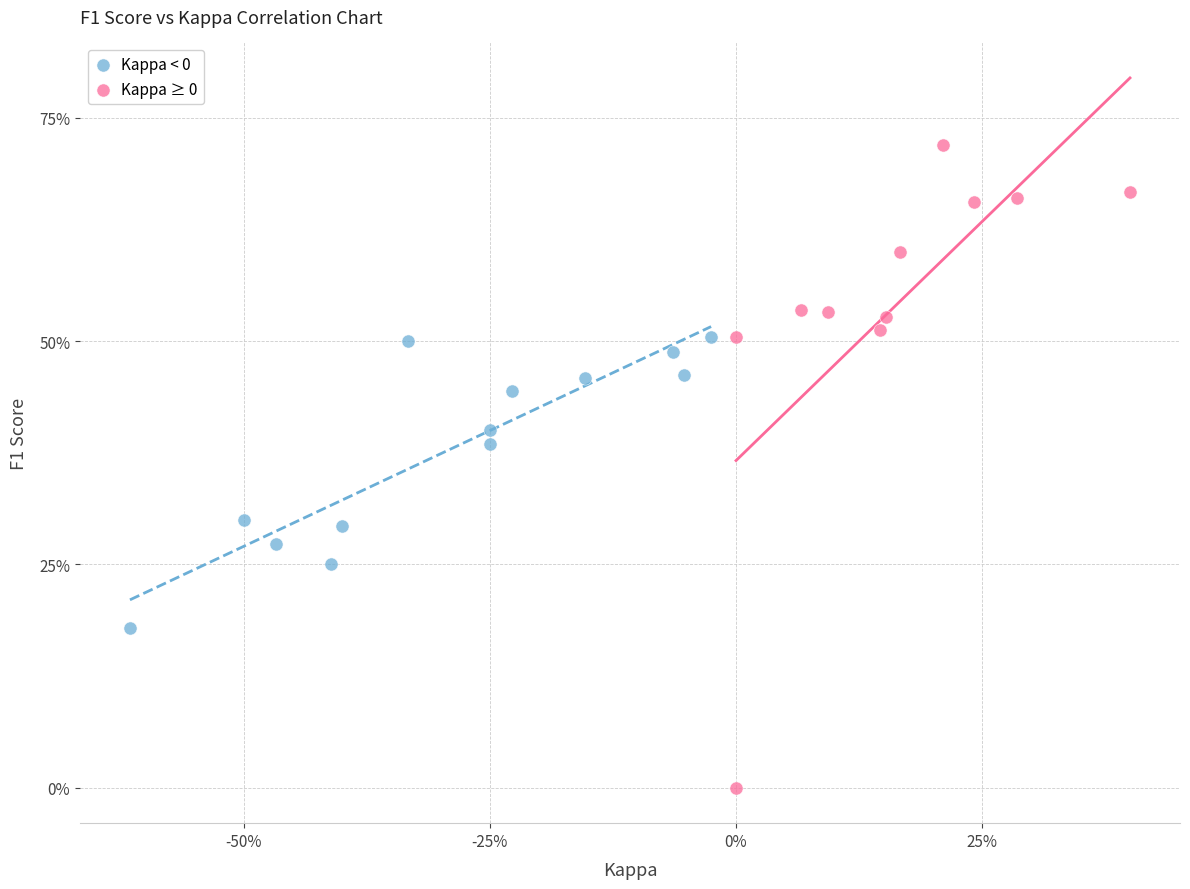

Which series has the widest spread of Y values?

Kappa ≥ 0